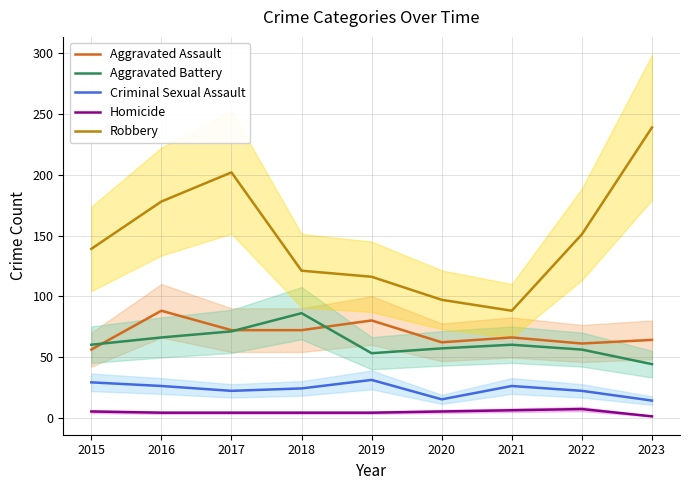

True or false: Aggravated Assault has a value of 105 at 2018.

False